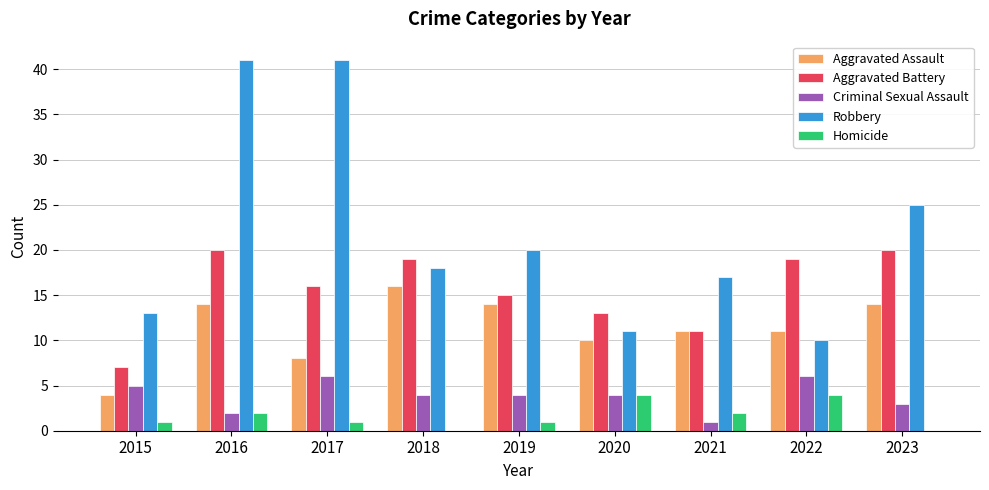

What is the sum of the Criminal Sexual Assault values at 2023 and 2015?

8